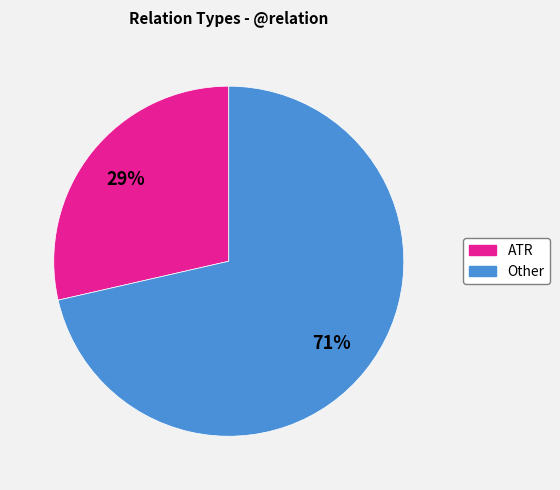

Does any single category account for the majority?

Yes